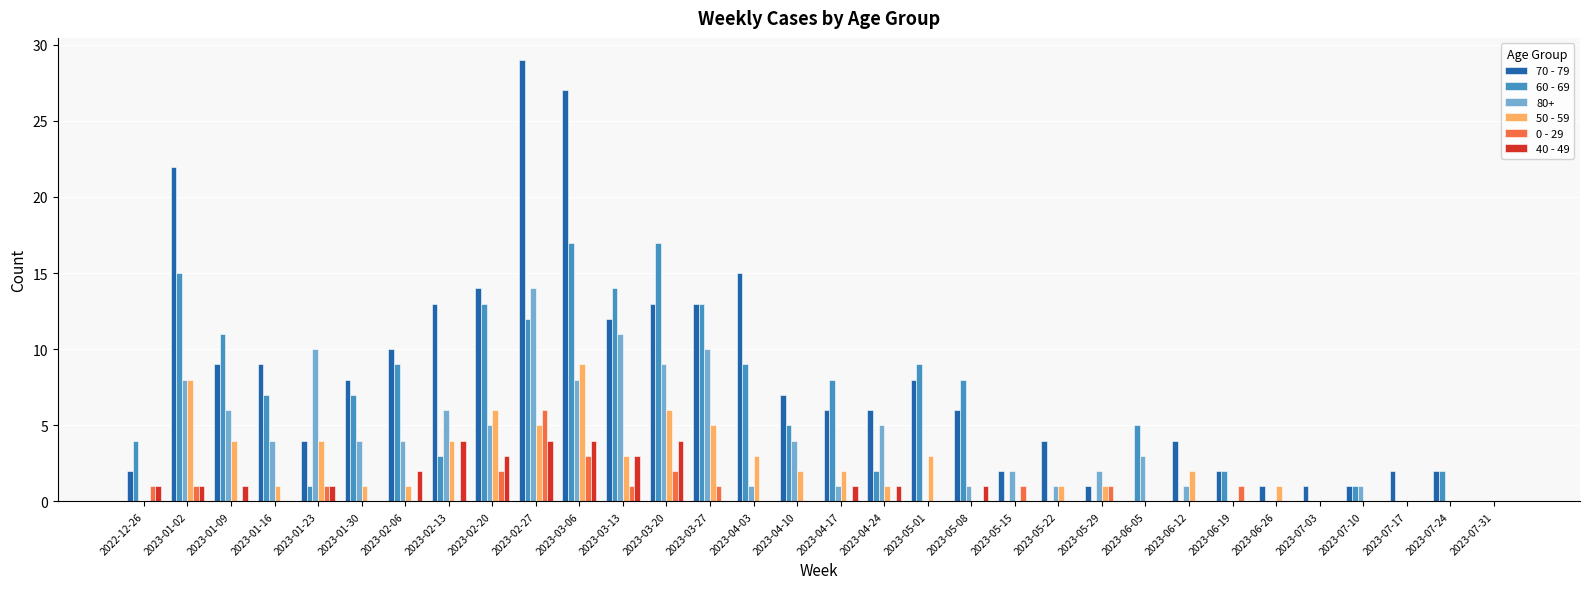

What is the highest value of the 50 - 59 series?

9